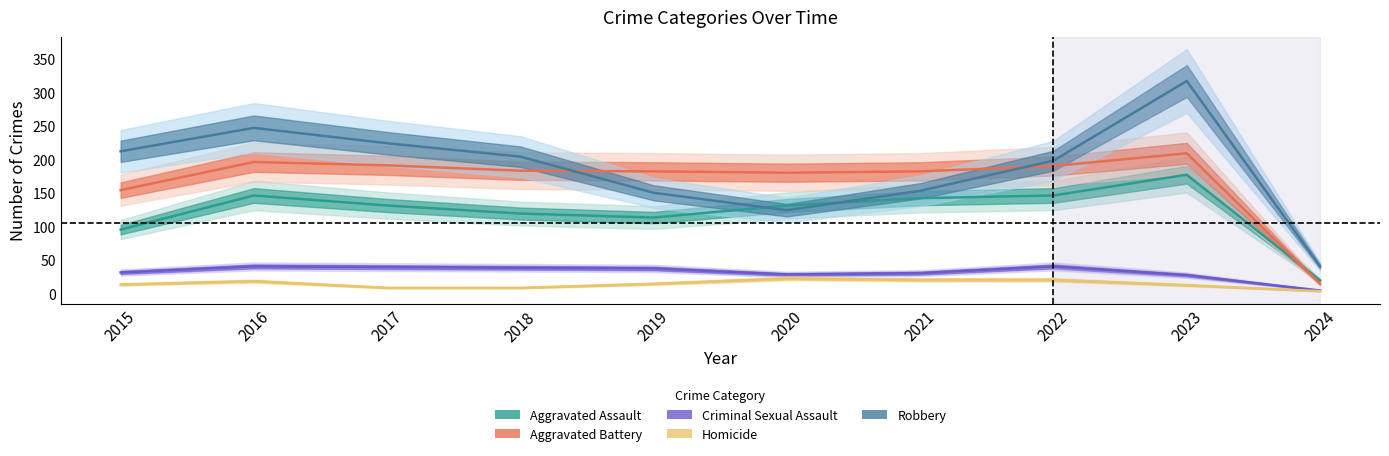

How many interior local peaks does the Criminal Sexual Assault series have?

2